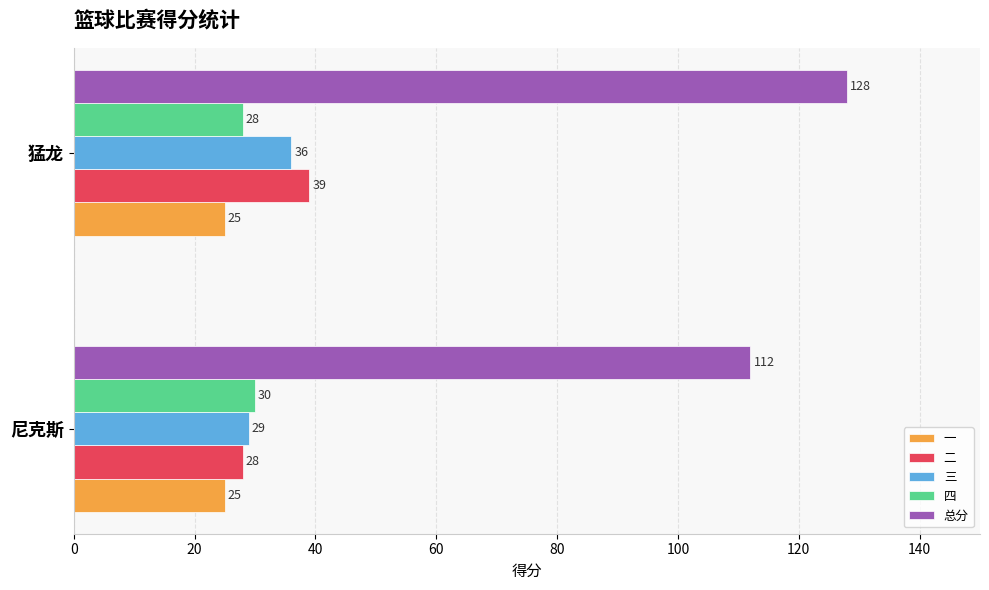

What is the difference between the maximum and minimum values in the 三 series?

7